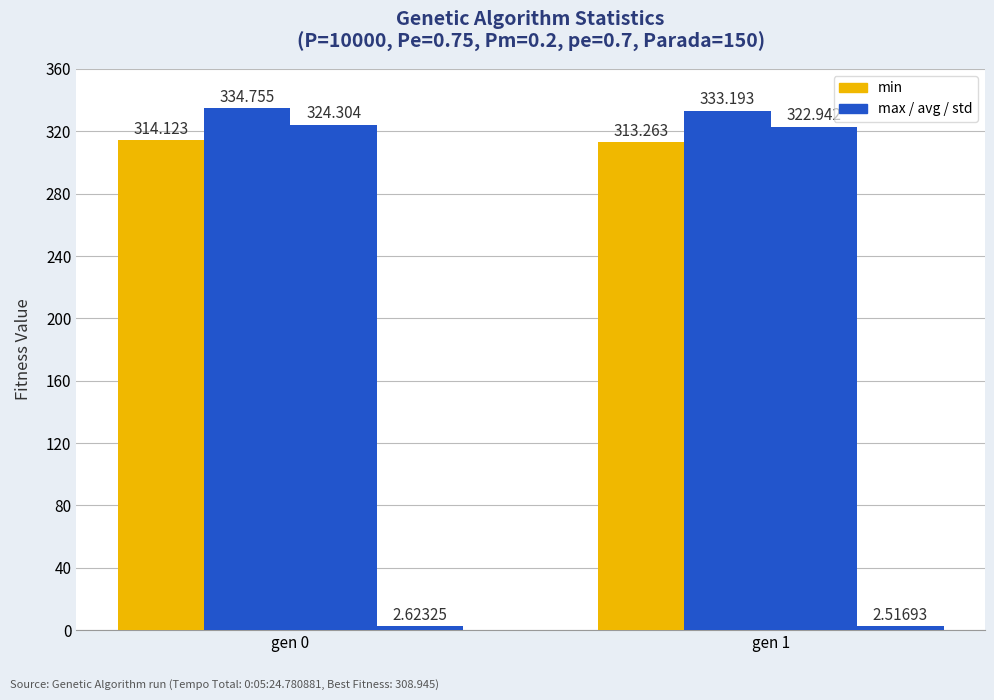

Reading left to right, list all the values displayed in this chart.

min: 314.1	313.3
max: 334.8	333.2
avg: 324.3	322.9
std: 2.6	2.5